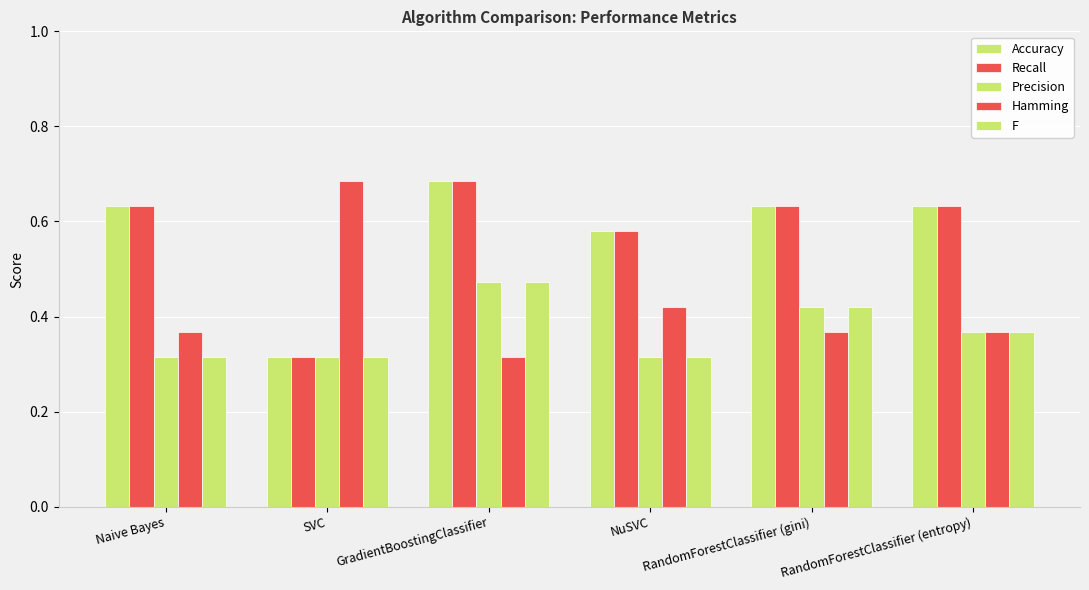

Reading left to right, transcribe all the data shown in this chart.

Accuracy: Naive Bayes=0.6	SVC=0.3	GradientBoostingClassifier=0.7	NuSVC=0.6	RandomForestClassifier (gini)=0.6	RandomForestClassifier (entropy)=0.6
Recall: Naive Bayes=0.6	SVC=0.3	GradientBoostingClassifier=0.7	NuSVC=0.6	RandomForestClassifier (gini)=0.6	RandomForestClassifier (entropy)=0.6
Precision: Naive Bayes=0.3	SVC=0.3	GradientBoostingClassifier=0.5	NuSVC=0.3	RandomForestClassifier (gini)=0.4	RandomForestClassifier (entropy)=0.4
Hamming: Naive Bayes=0.4	SVC=0.7	GradientBoostingClassifier=0.3	NuSVC=0.4	RandomForestClassifier (gini)=0.4	RandomForestClassifier (entropy)=0.4
F: Naive Bayes=0.3	SVC=0.3	GradientBoostingClassifier=0.5	NuSVC=0.3	RandomForestClassifier (gini)=0.4	RandomForestClassifier (entropy)=0.4